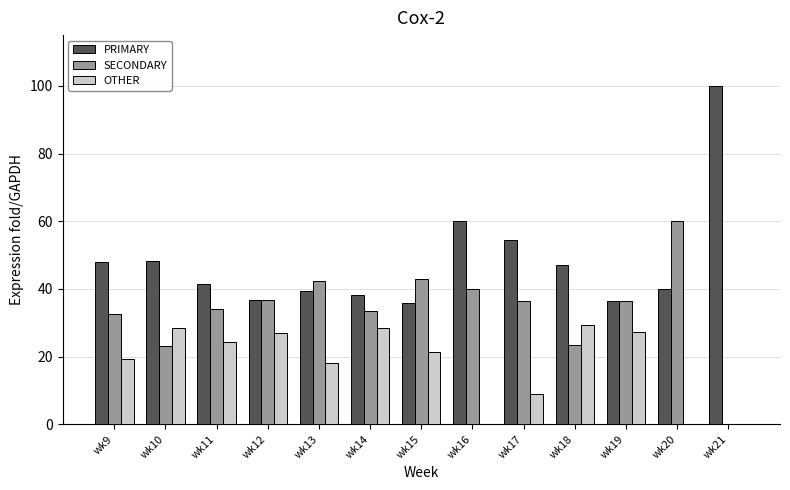

How many values in the OTHER series exceed 21?

7